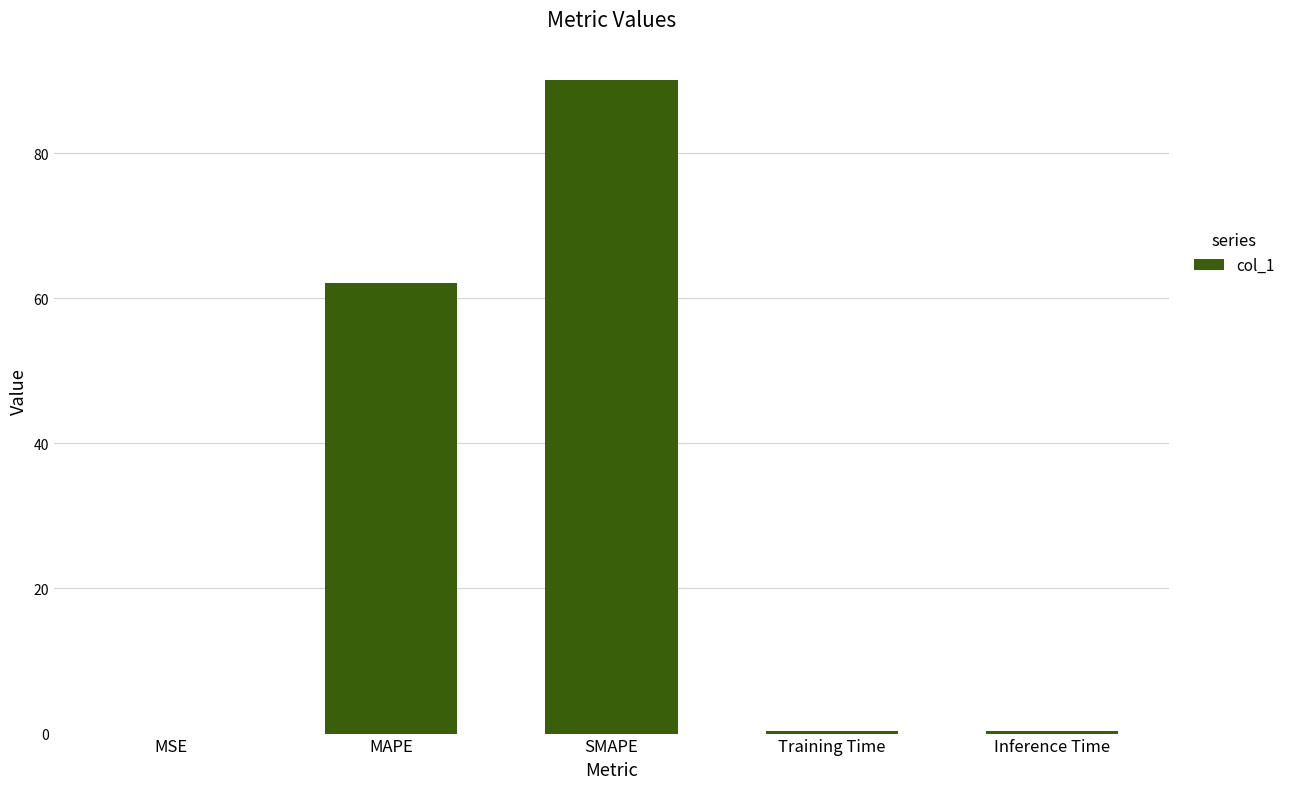

Approximately how many times larger is the value at MAPE compared to SMAPE?

0.7